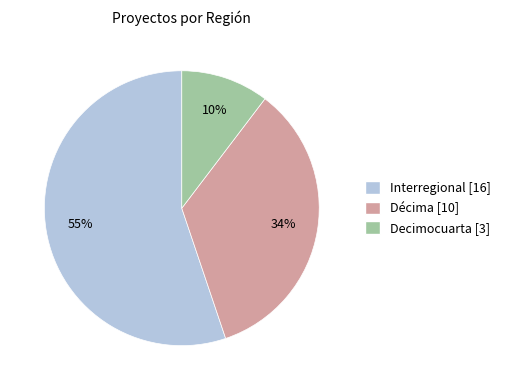

To the nearest percent, what portion does Décima represent?

34%